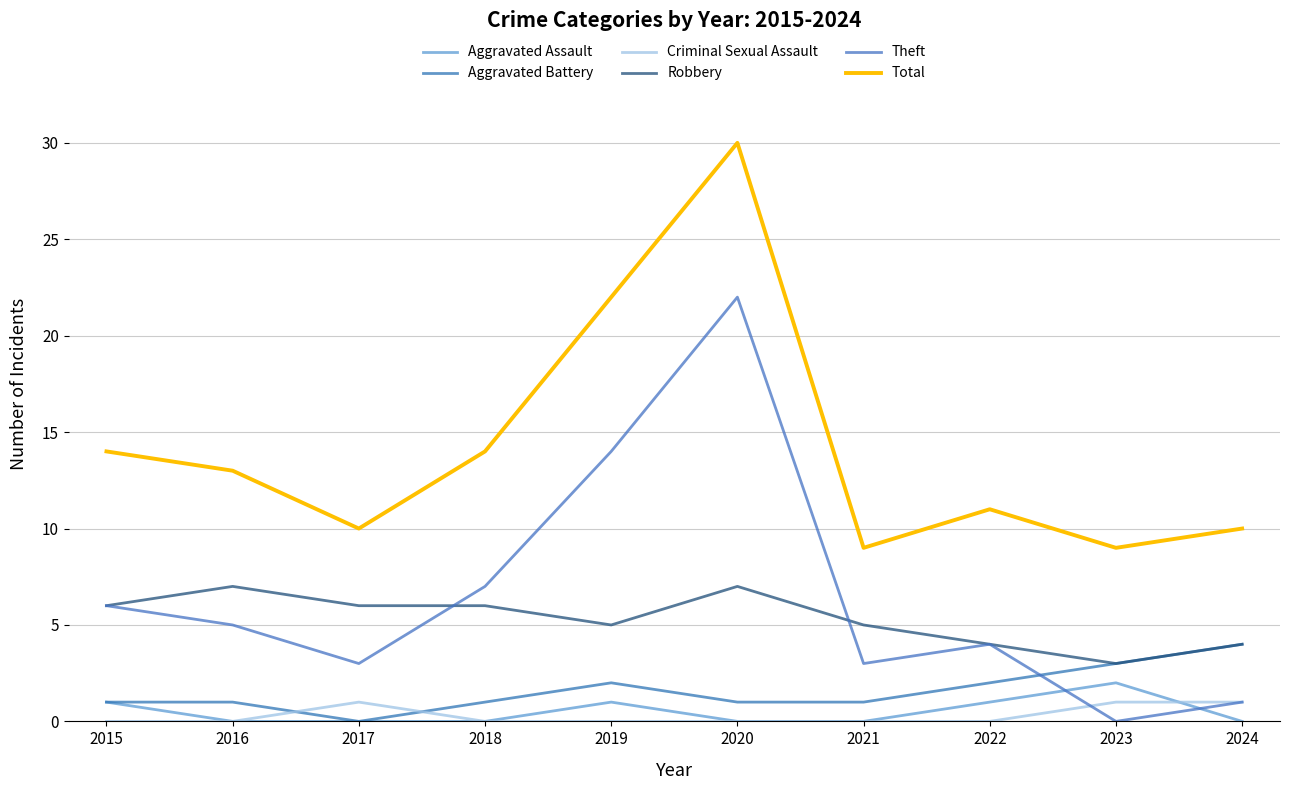

What is the total value across all series at 2019?

44